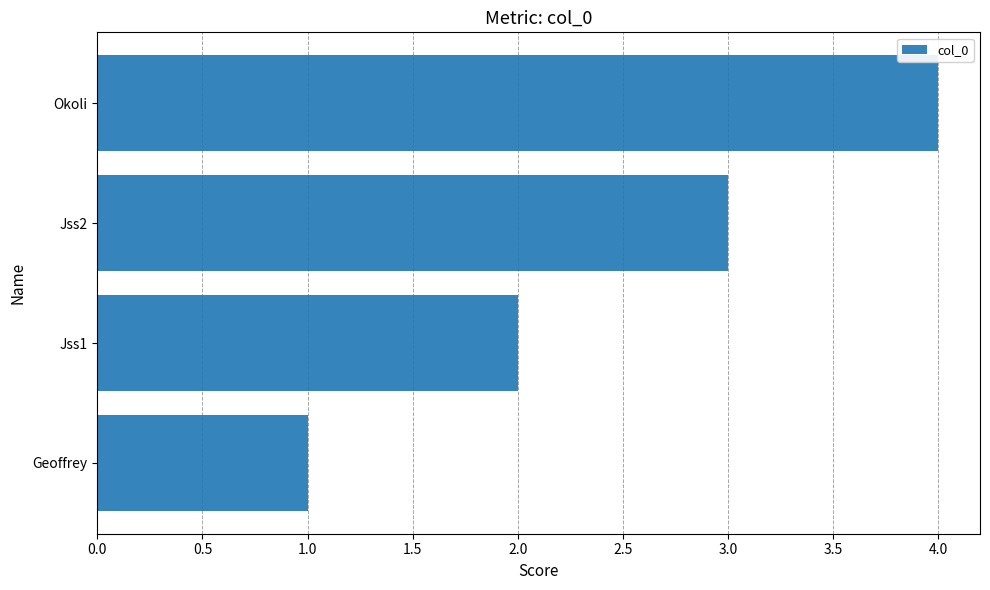

What is the difference between the second highest and second lowest values?

1